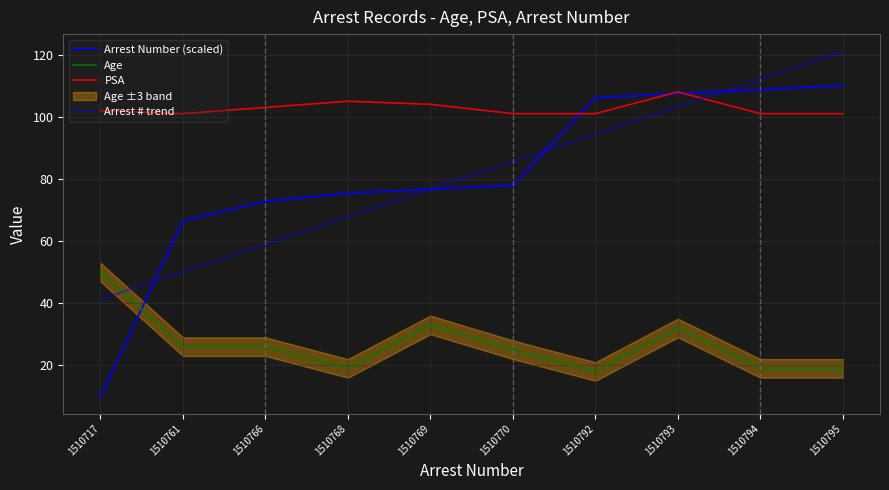

True or false: Arrest # trend and Age cross at least once.

True